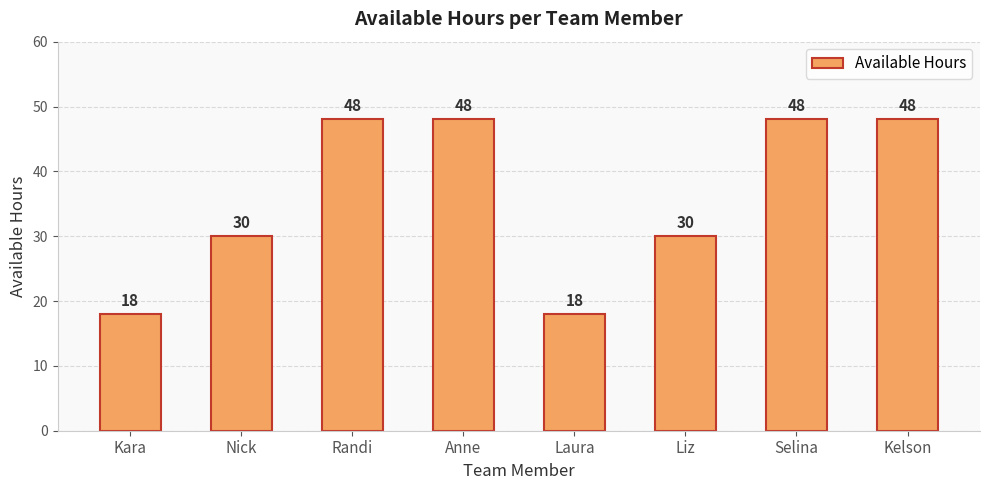

What is the minimum value shown in the chart?

18